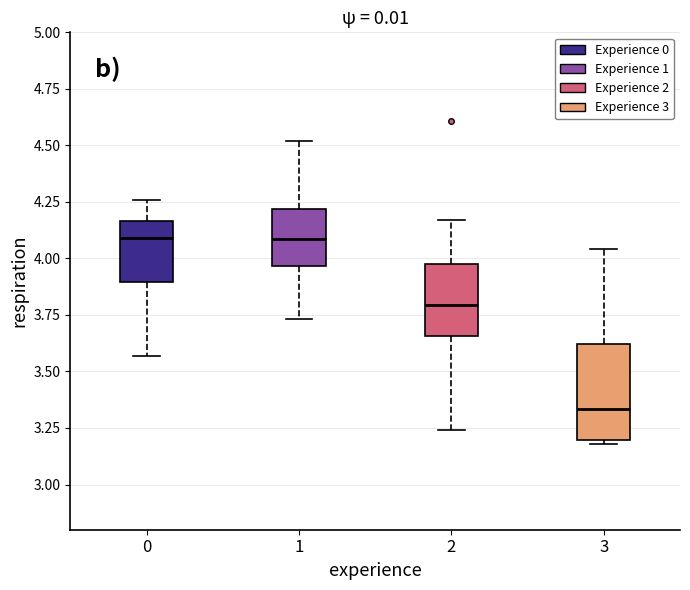

Reading left to right, transcribe this box plot: for each box, give where its median line is, the range the box spans, and where its two whiskers end, as read against the y-axis. The values are not printed on the chart, so give them approximately, as read against the axis.

0: median 4.10, box 3.90 to 4.15, whiskers 3.55 to 4.25
1: median 4.10, box 3.95 to 4.20, whiskers 3.75 to 4.50
2: median 3.80, box 3.65 to 4.00, whiskers 3.25 to 4.15
3: median 3.35, box 3.20 to 3.60, whiskers 3.20 (just below the box's lower edge) to 4.05